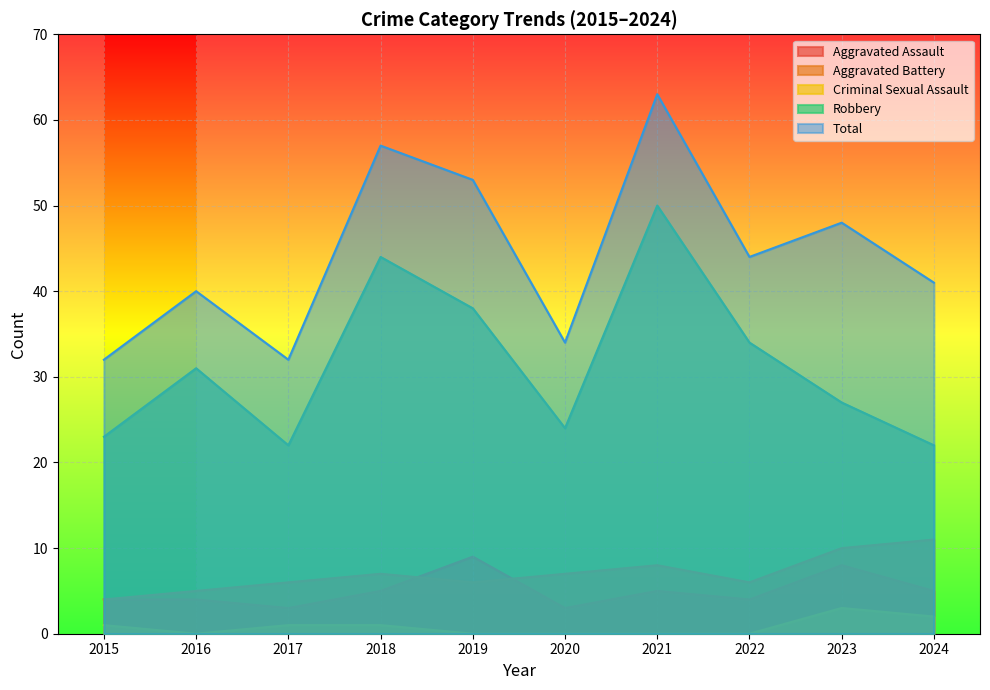

What is the difference between the Aggravated Assault values at 2020 and 2022?

1